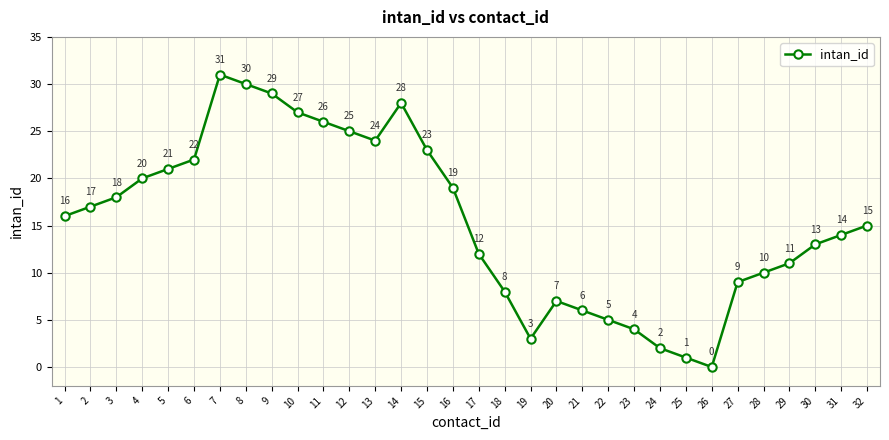

The chart shows a value of 14 at 28. True or false?

False